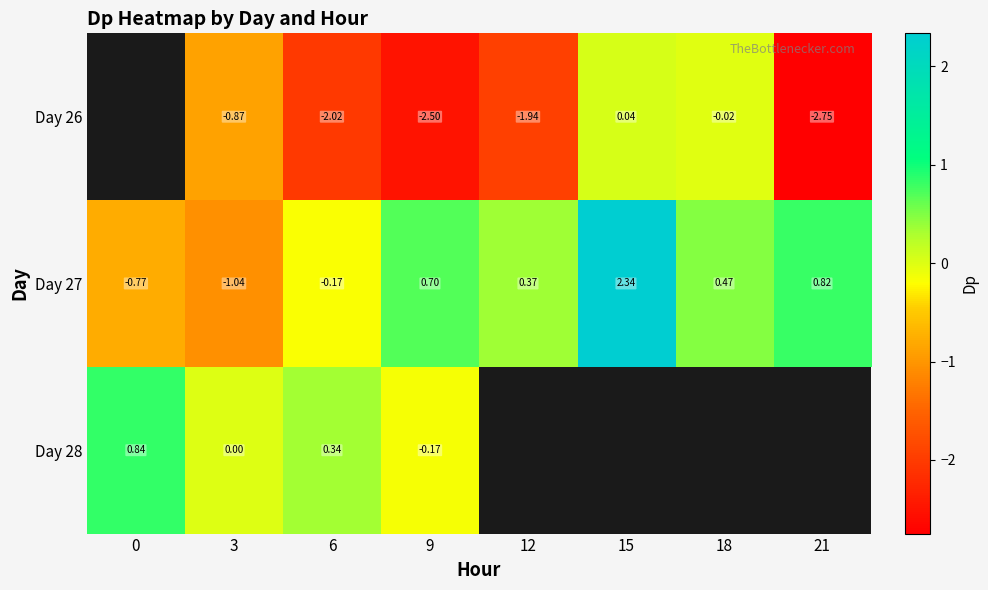

True or false: Day 27 has a value of -1.0 at 3.

True